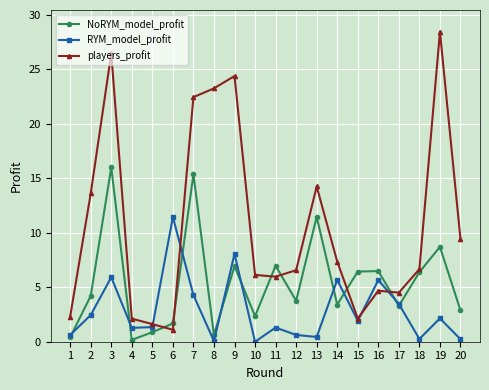

At 3, list the series in order from largest to smallest.

players_profit, NoRYM_model_profit, RYM_model_profit